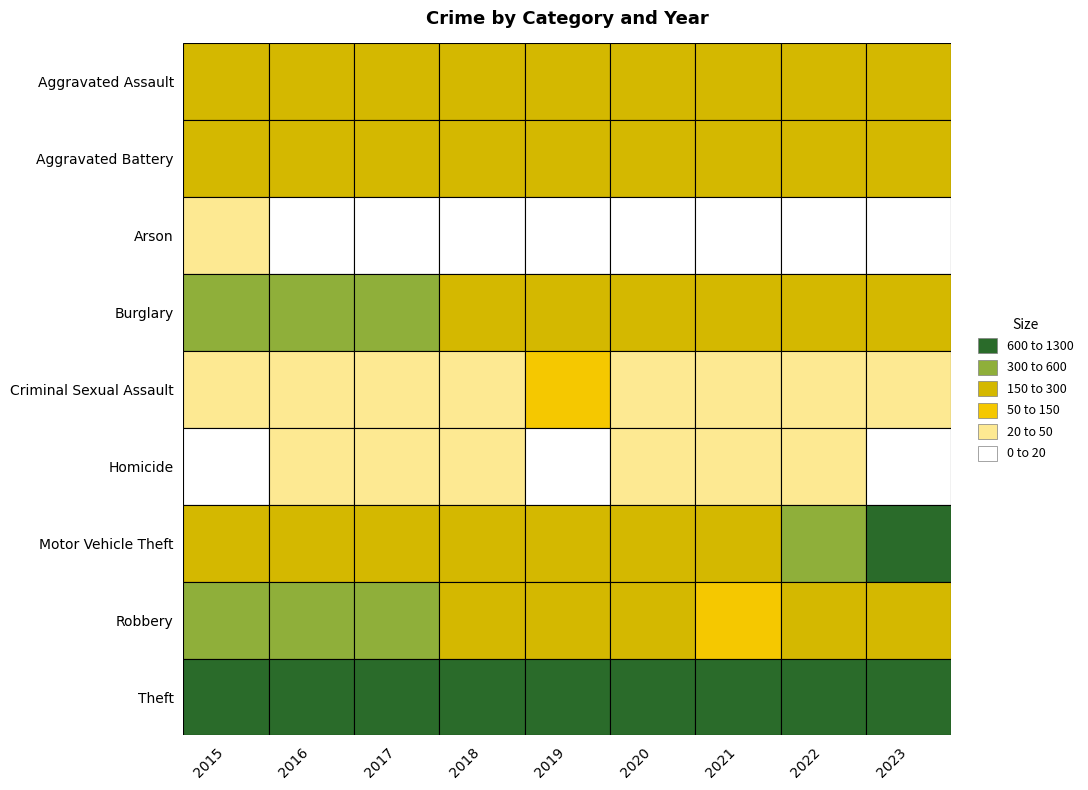

Reading left to right, extract all data points from this chart.

Aggravated Assault: 2015=153	2016=209	2017=228	2018=193	2019=204	2020=180	2021=262	2022=242	2023=232
Aggravated Battery: 2015=233	2016=275	2017=278	2018=261	2019=246	2020=250	2021=241	2022=227	2023=227
Arson: 2015=20	2016=11	2017=12	2018=6	2019=14	2020=9	2021=17	2022=11	2023=11
Burglary: 2015=478	2016=456	2017=300	2018=291	2019=280	2020=232	2021=188	2022=230	2023=202
Criminal Sexual Assault: 2015=41	2016=49	2017=39	2018=44	2019=51	2020=38	2021=31	2022=43	2023=30
Homicide: 2015=11	2016=25	2017=27	2018=23	2019=18	2020=31	2021=35	2022=31	2023=19
Motor Vehicle Theft: 2015=269	2016=250	2017=252	2018=201	2019=229	2020=255	2021=290	2022=475	2023=860
Robbery: 2015=327	2016=343	2017=301	2018=268	2019=224	2020=156	2021=146	2022=196	2023=239
Theft: 2015=1115	2016=1190	2017=1225	2018=1203	2019=1147	2020=853	2021=767	2022=918	2023=849